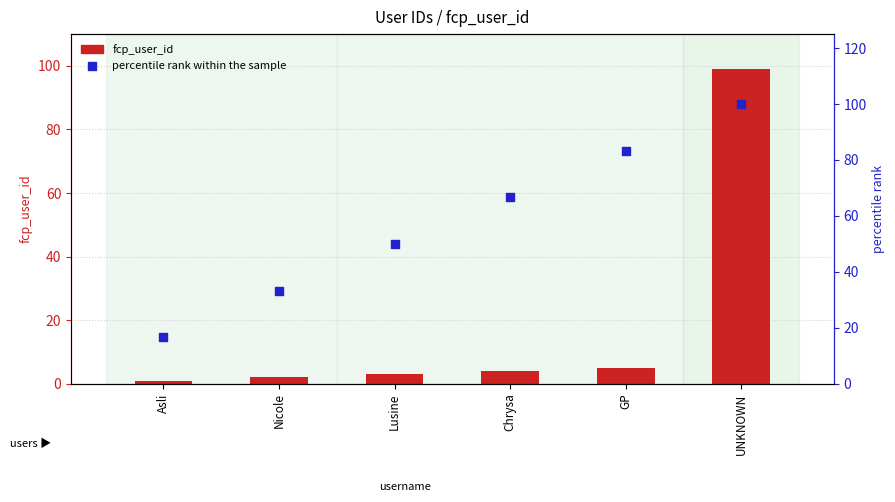

At which category is the sum across all series the highest?

UNKNOWN